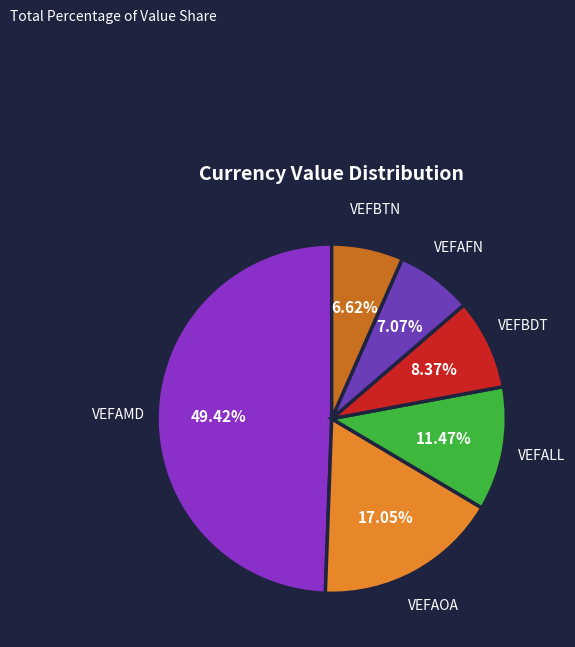

How many slices are in this pie chart?

6